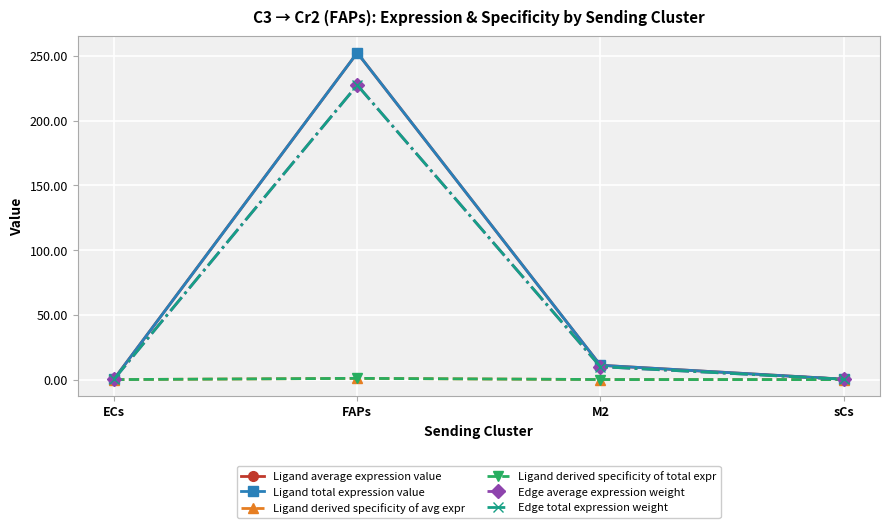

List the series in order of their peak value, lowest first.

Ligand derived specificity of avg expr, Ligand derived specificity of total expr, Edge average expression weight, Edge total expression weight, Ligand average expression value, Ligand total expression value